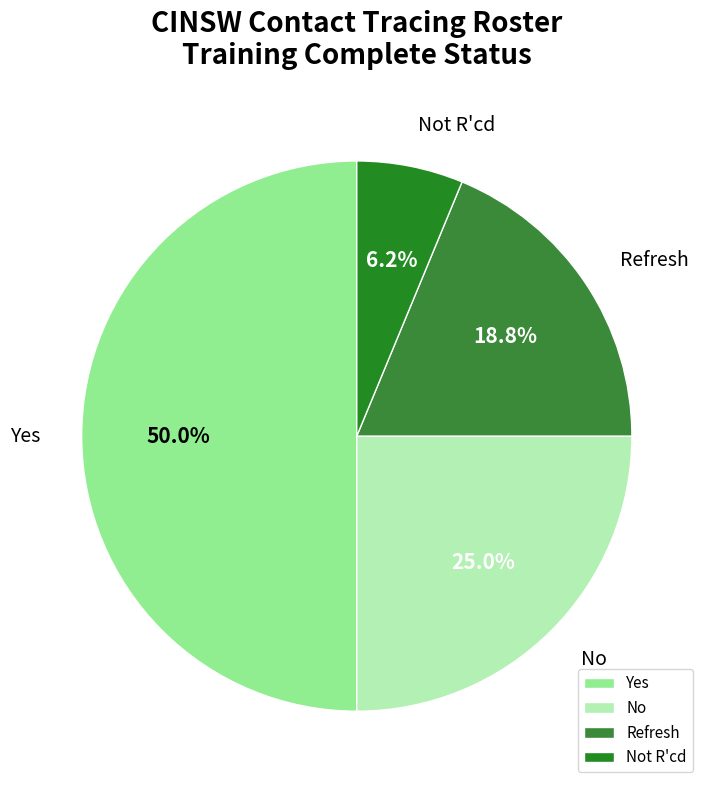

Between Refresh and Yes, which is larger?

Yes